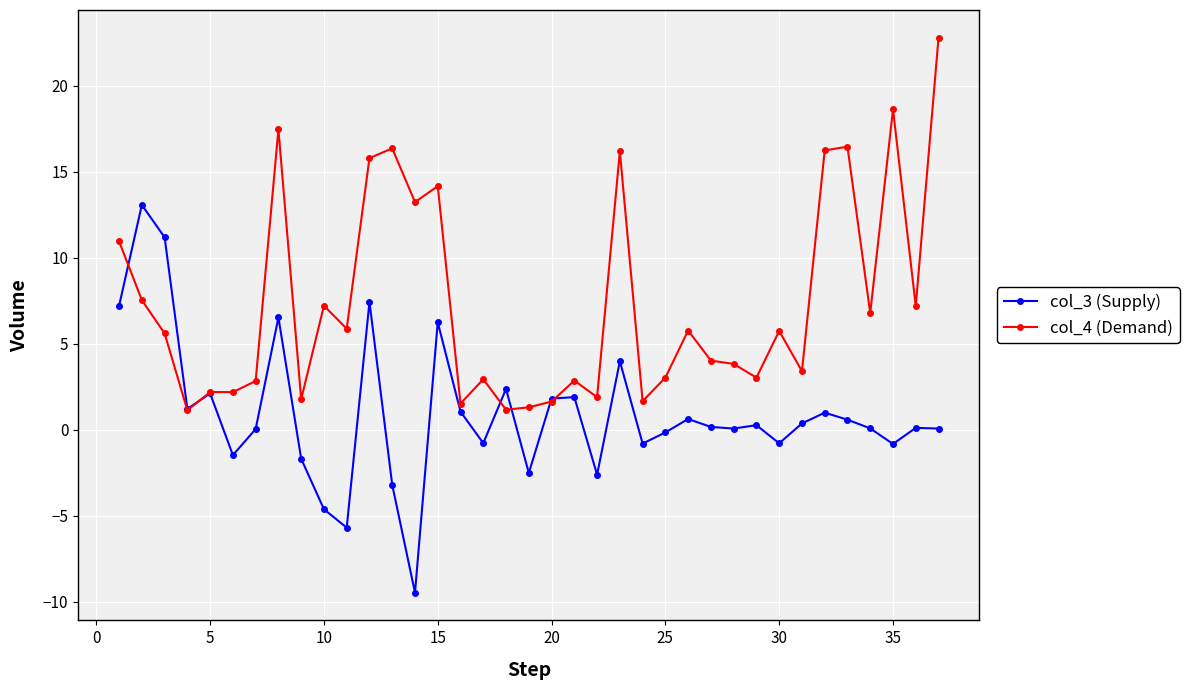

What is the value of the col_4 (Demand) point at the 36th from the left?

7.2